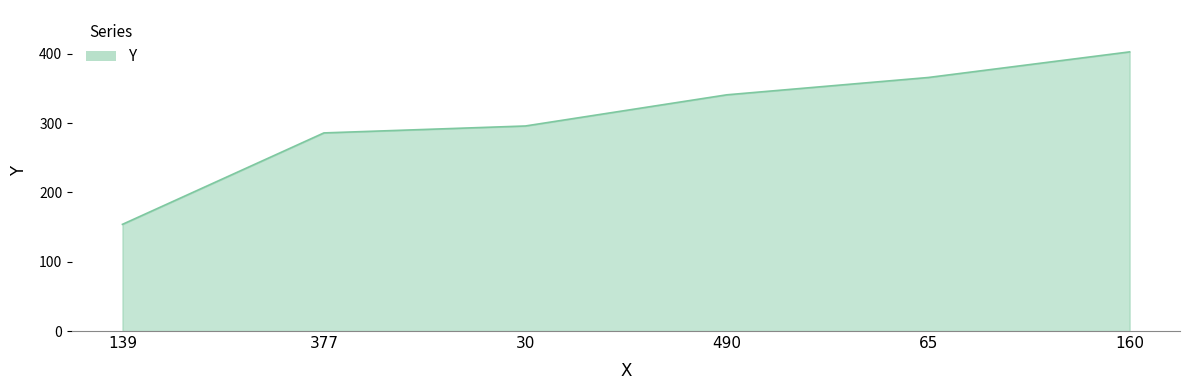

What is the difference between the maximum and second lowest values?

117